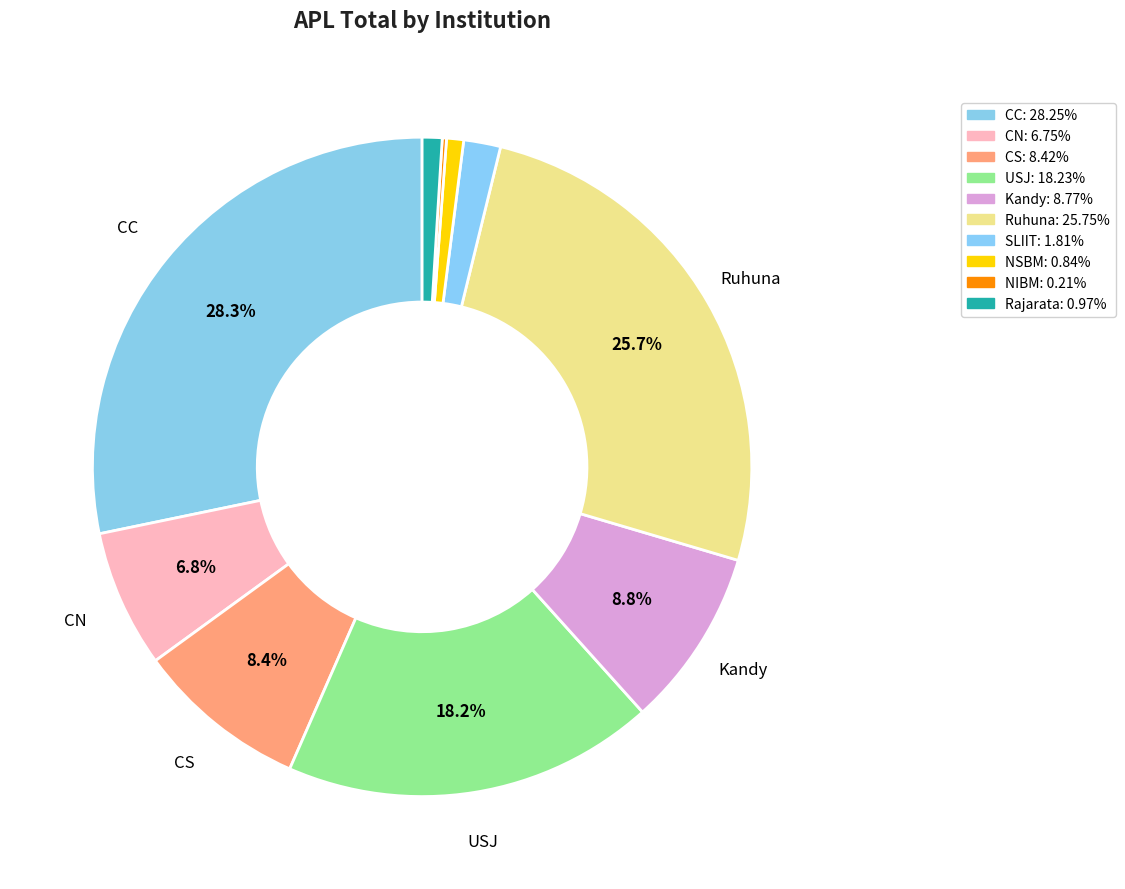

The Rajarata slice represents 11% of the pie. True or false?

False